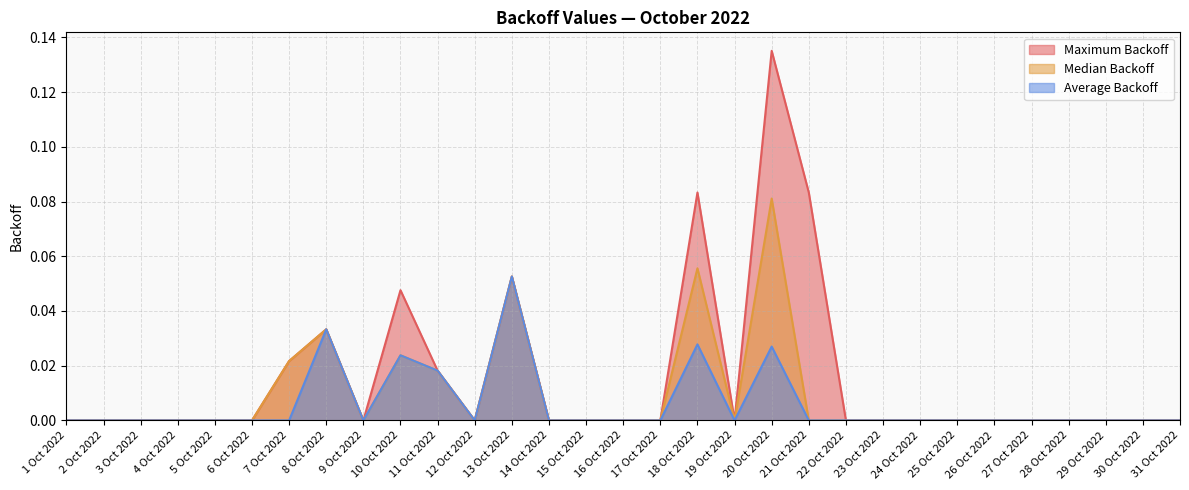

True or false: Median Backoff and Maximum Backoff intersect in this chart.

False